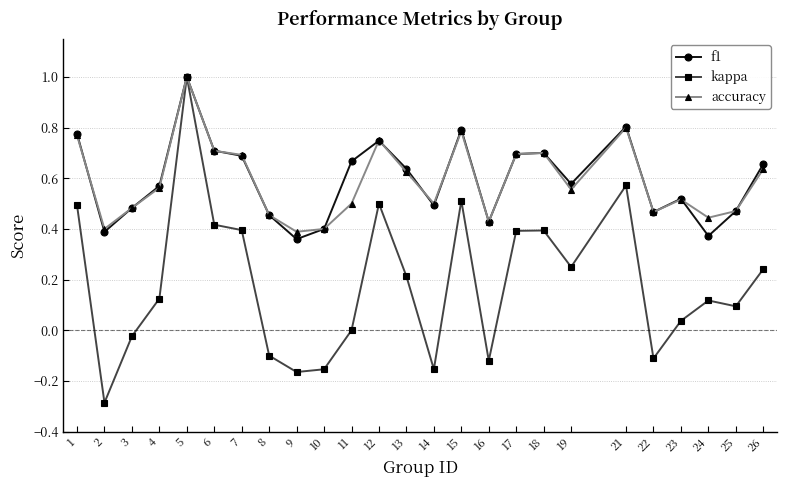

What is the greatest value displayed?

1.0